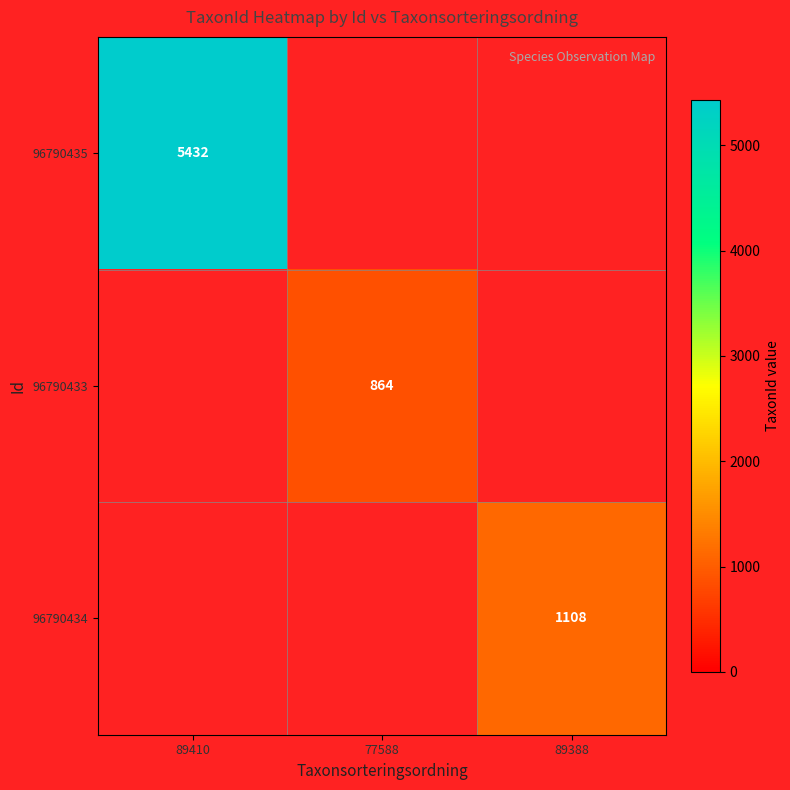

Count the number of data series in this chart.

3